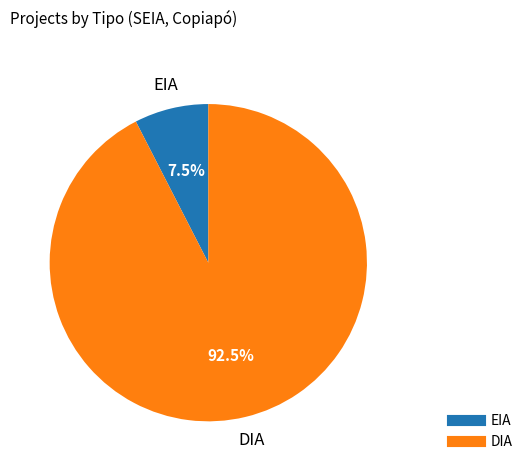

To the nearest percent, what is the difference between the EIA and DIA slice percentages?

85%